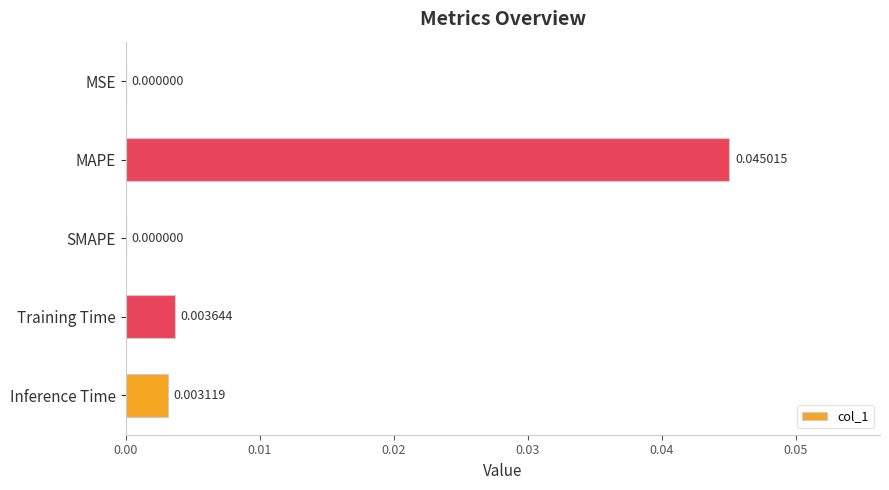

Which label corresponds to the largest value in the chart?

MAPE